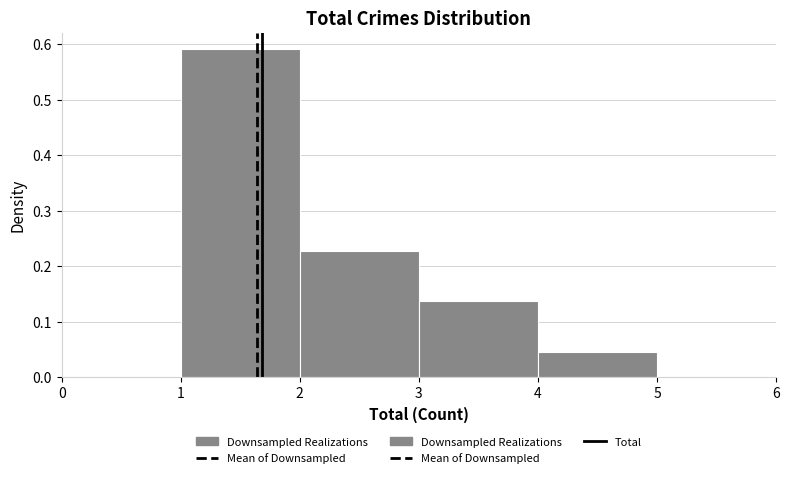

Over which range of the x-axis is the bar tallest?

1 to 2